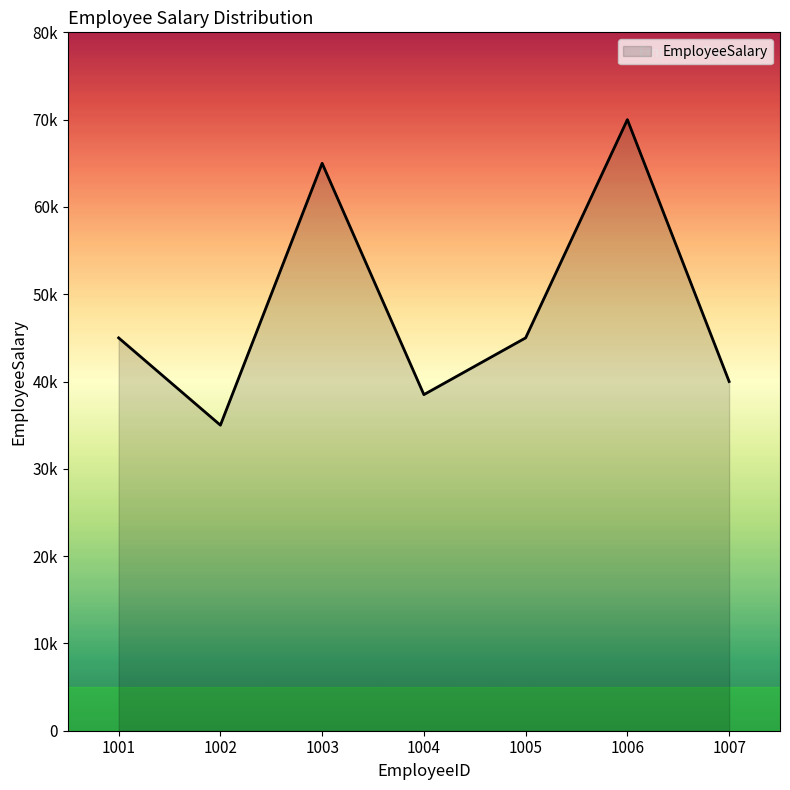

Reading right to left, transcribe all the data shown in this chart.

40000	70000	45000	38500	65000	35000	45000